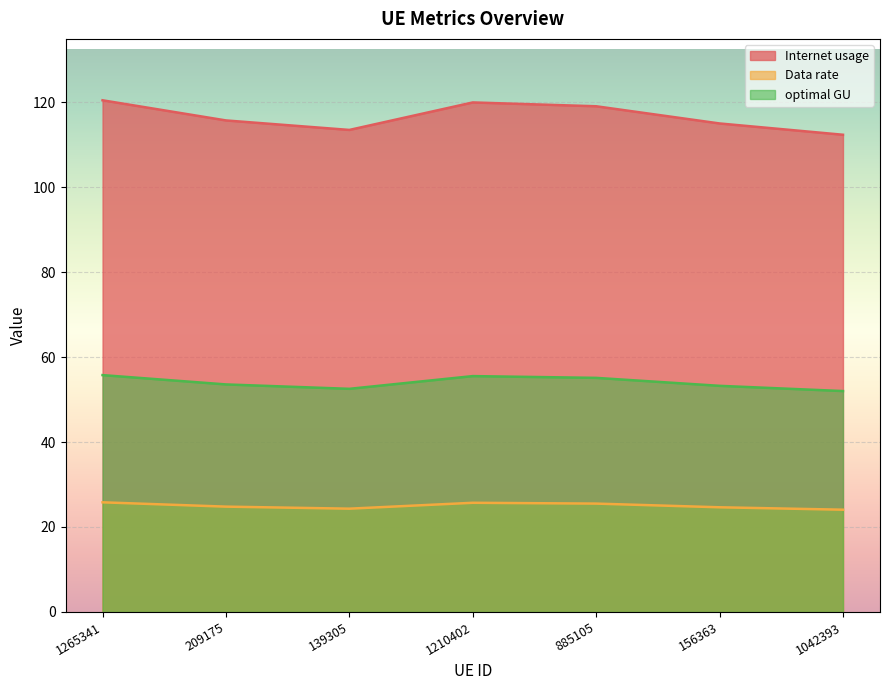

True or false: Data rate and optimal GU cross at least once.

False